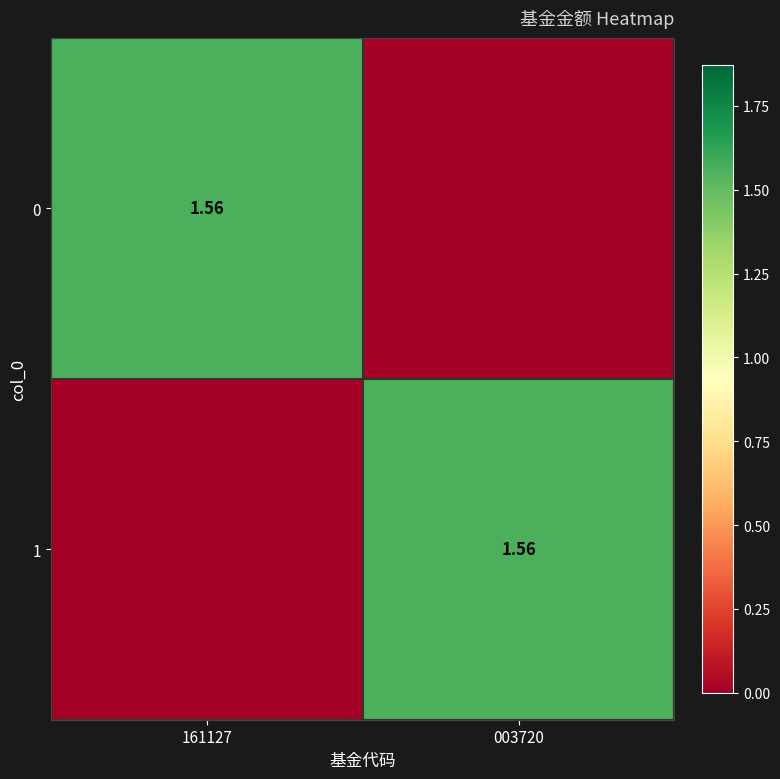

Which label corresponds to the smallest value in the chart?

003720